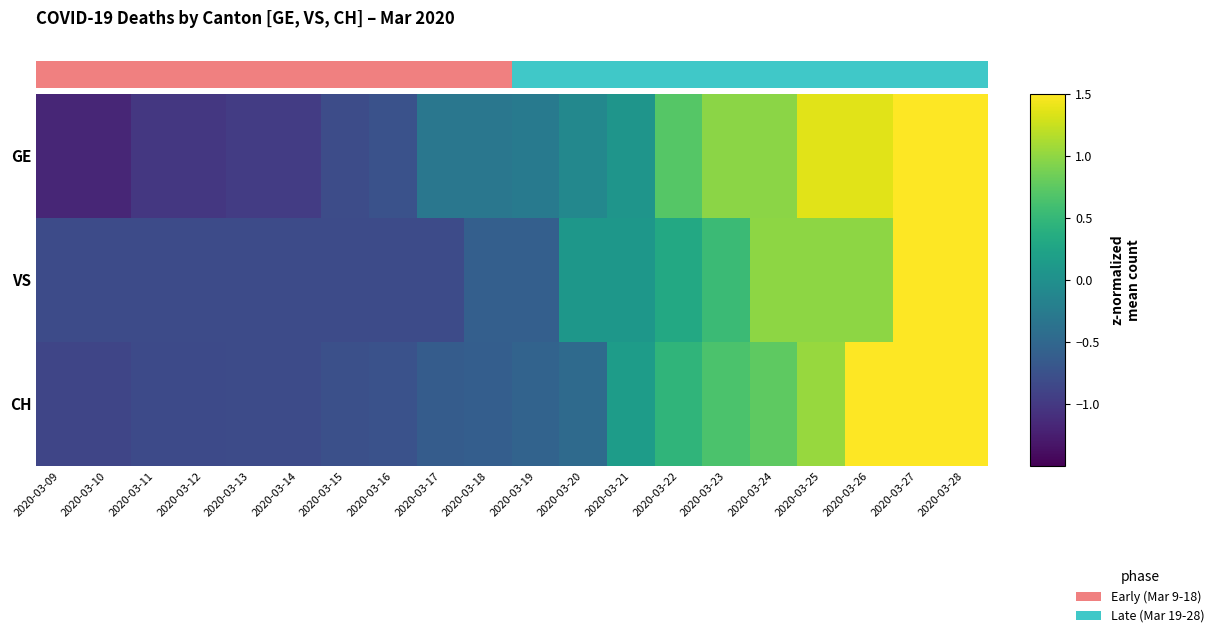

How many data points does each series have?

20